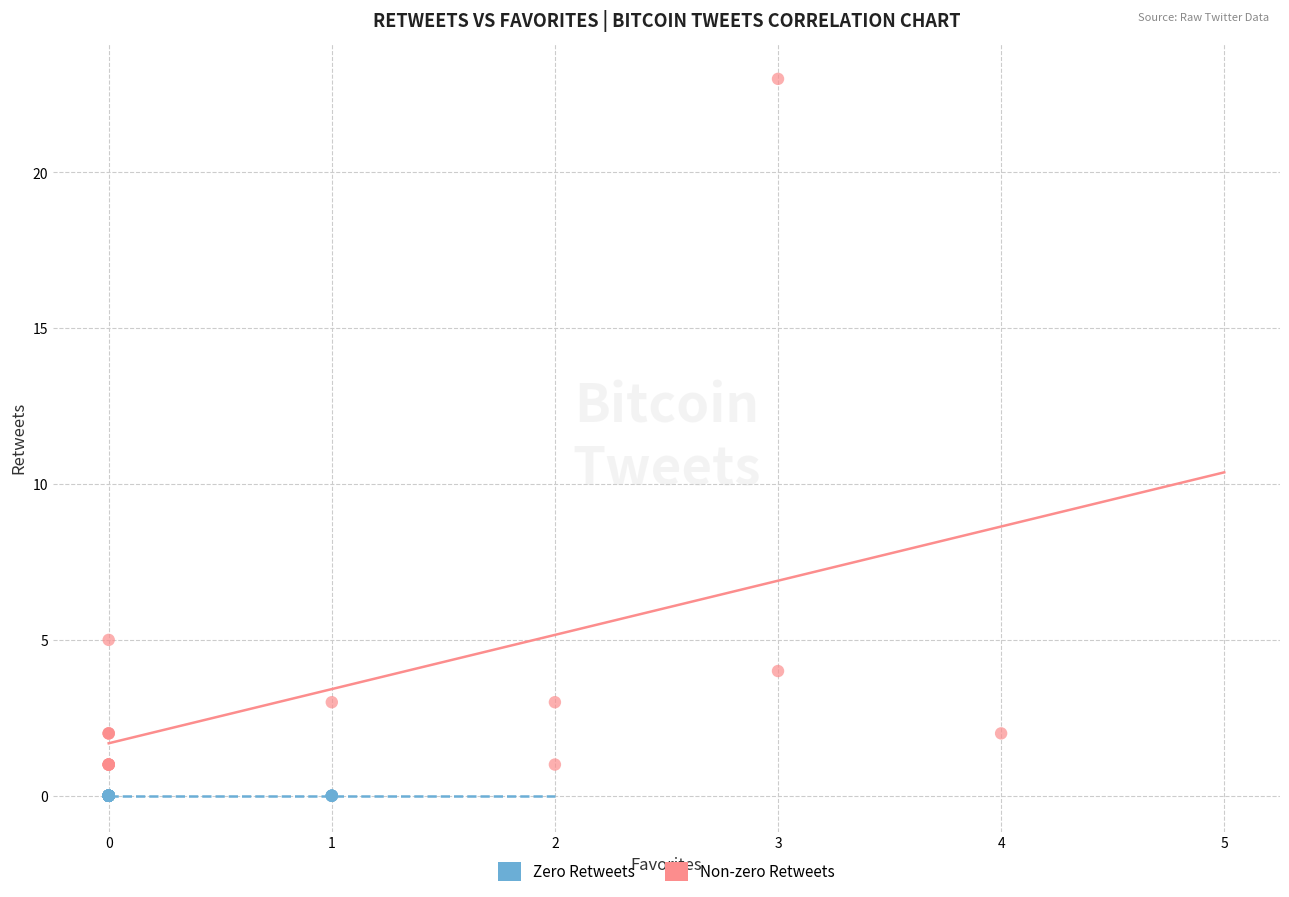

Which series reaches the minimum Y coordinate?

Zero Retweets